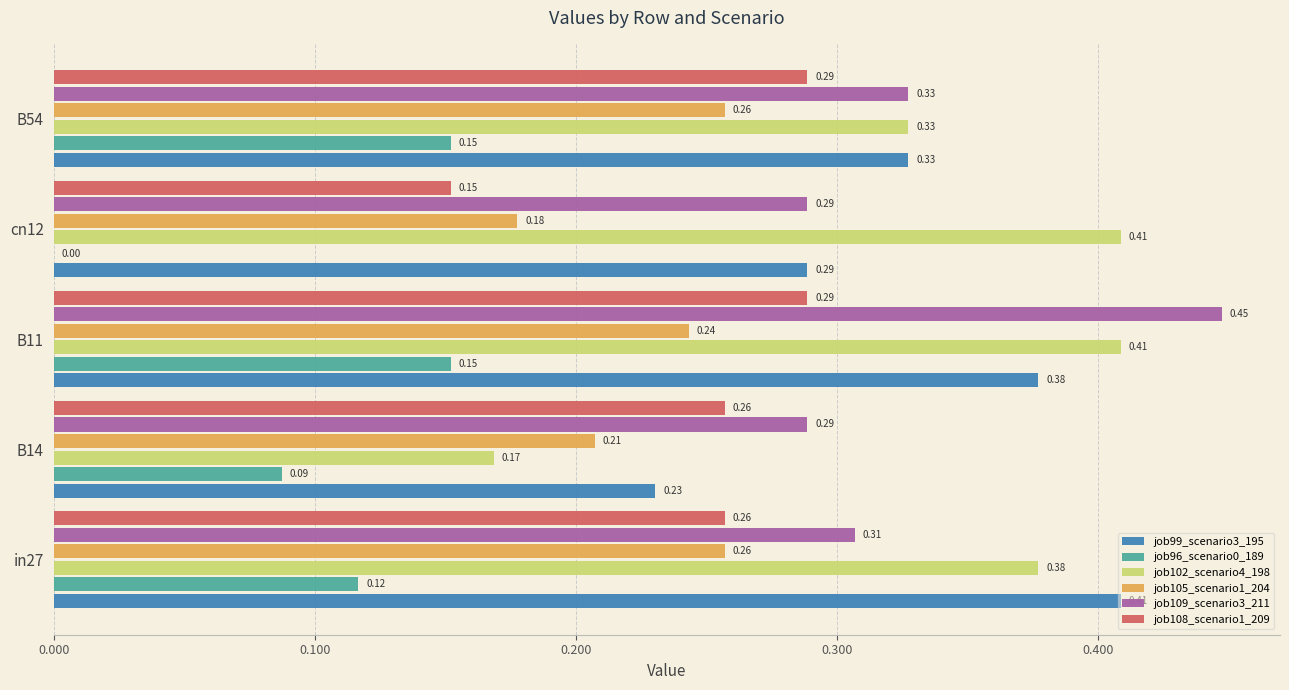

At which category does the chart reach its peak across all series?

B11